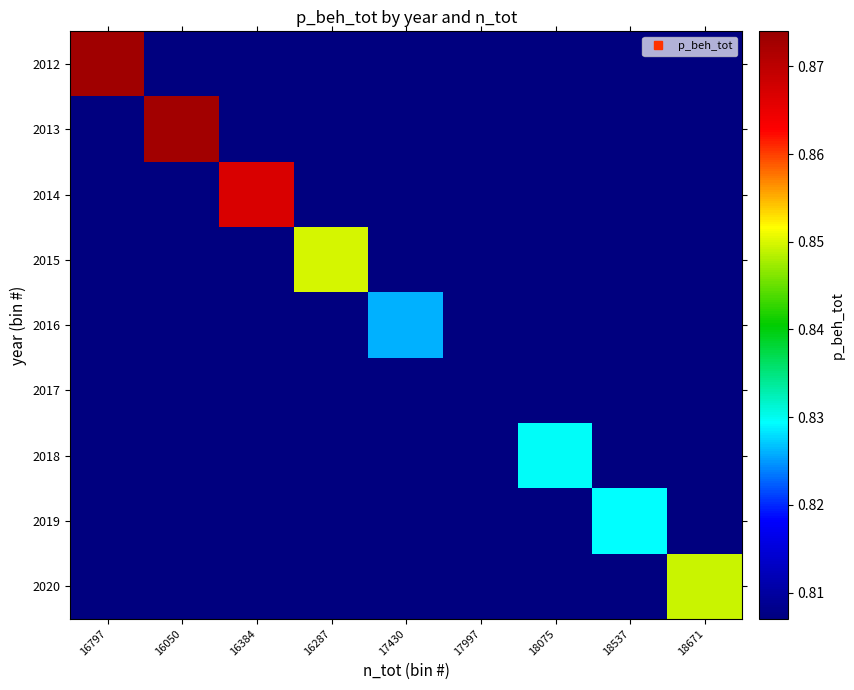

At which category does the chart reach its minimum across all series?

16050